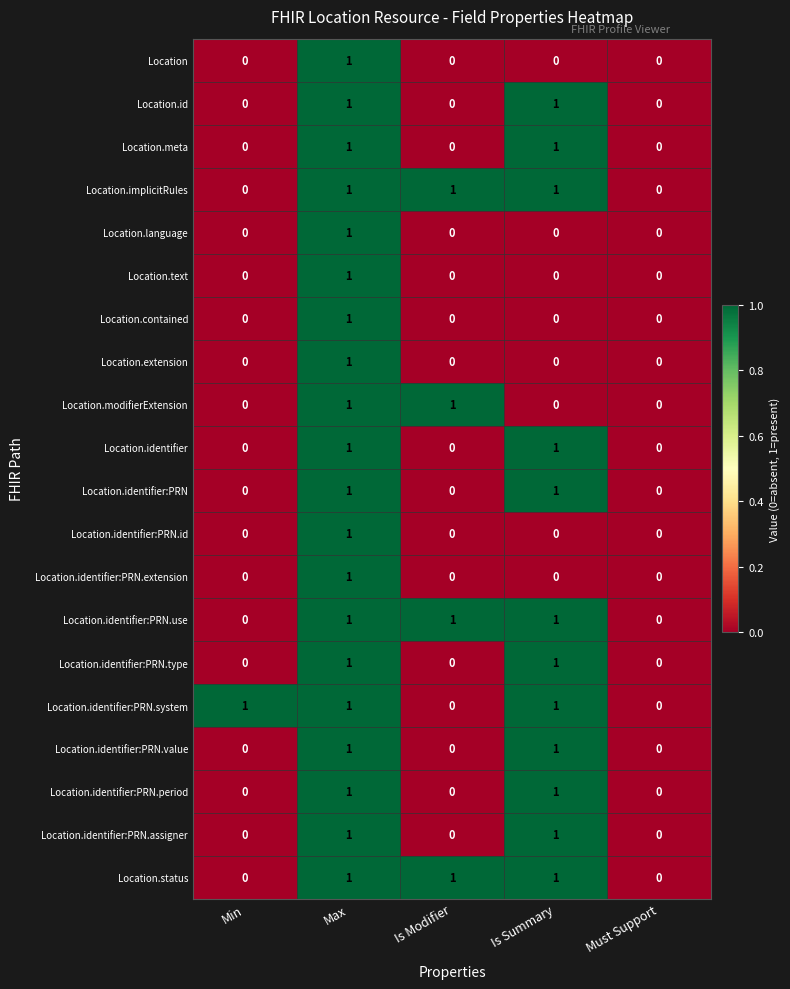

Count the Location.identifier:PRN.system values in the range 0 to 1.

5